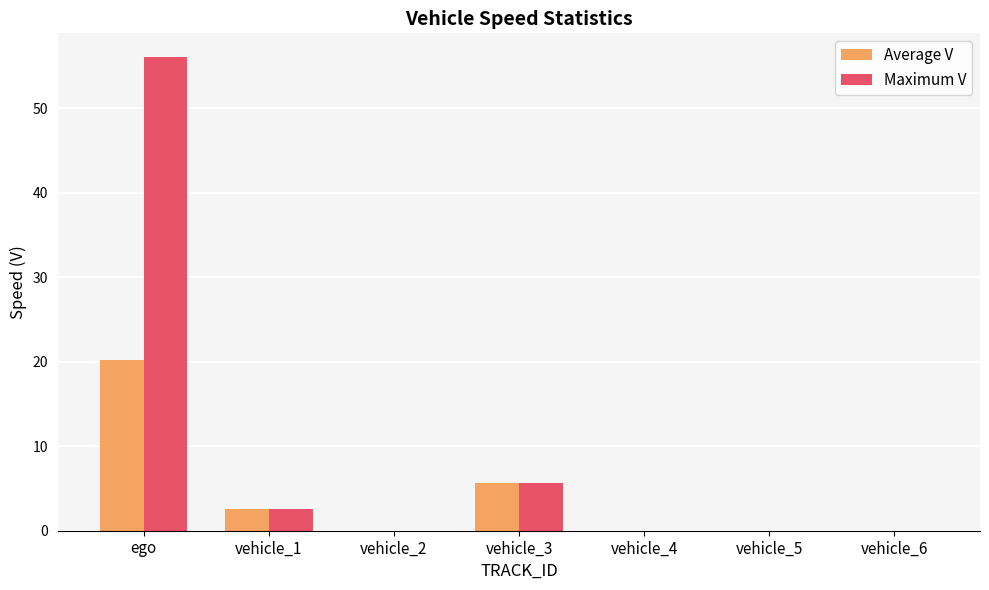

Is it true that Maximum V equals -24.2 at vehicle_2?

False